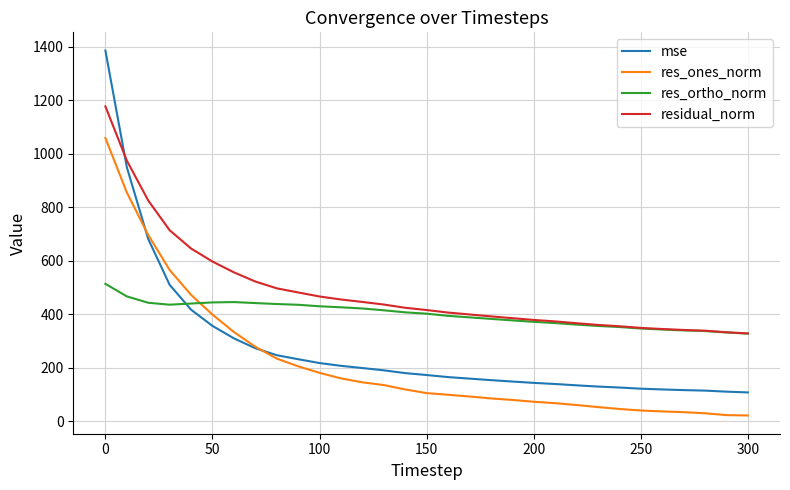

Which series has the largest total across all categories?

residual_norm